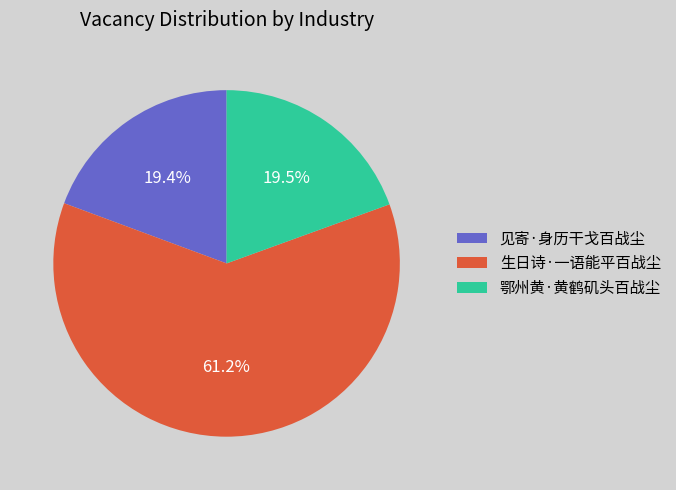

To the nearest percent, what percentage of the pie is 见寄·身历干戈百战尘?

19%